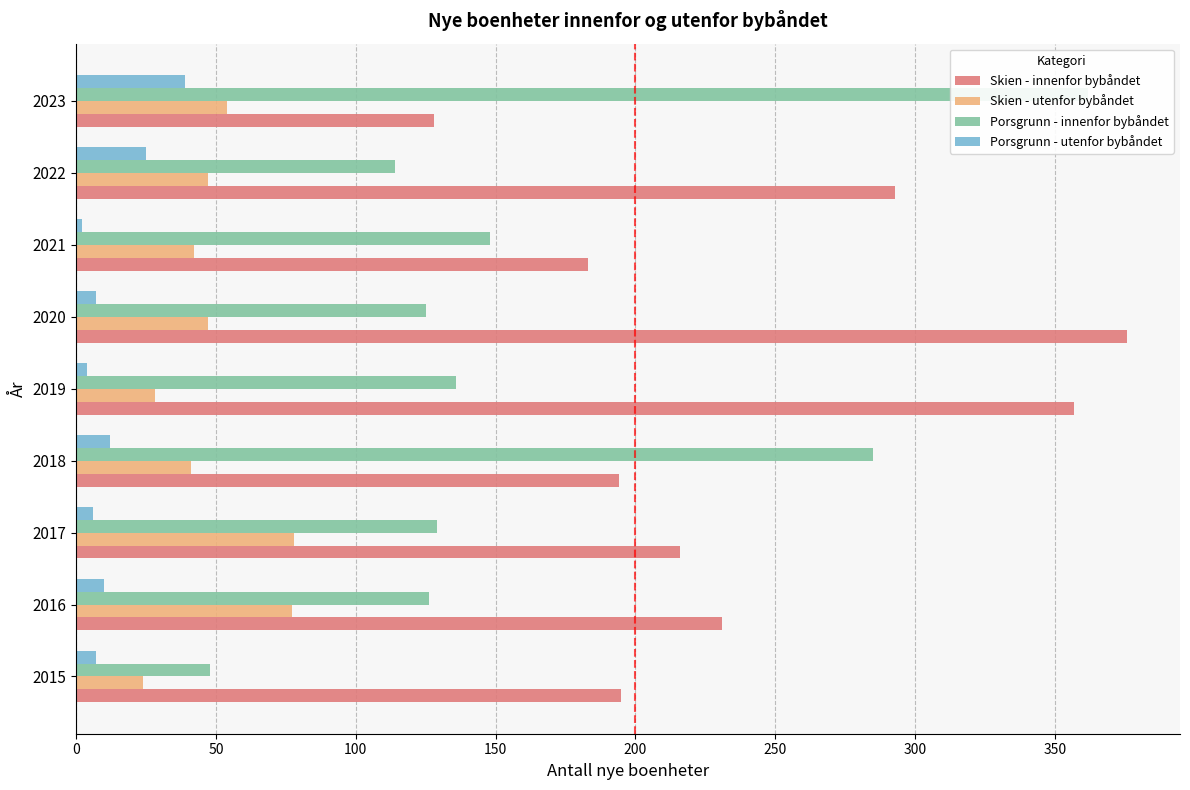

Count the number of categories in the chart.

9